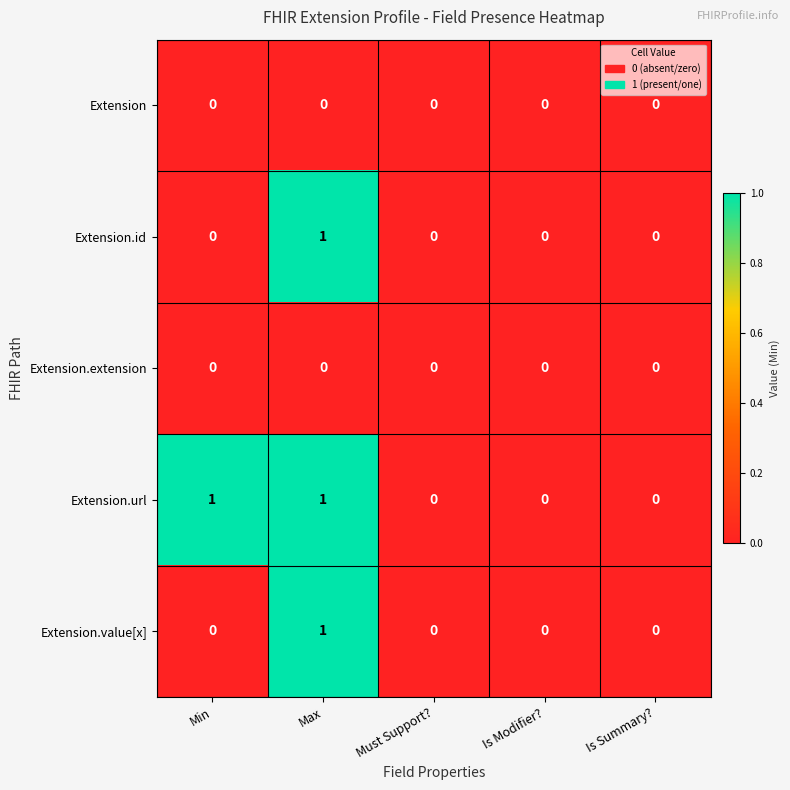

Between Min and Is Summary?, which series saw the biggest shift?

Extension.url